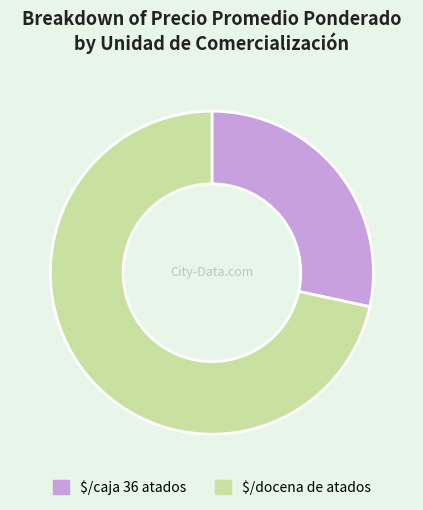

Which category has the biggest portion of the pie?

$/docena de atados